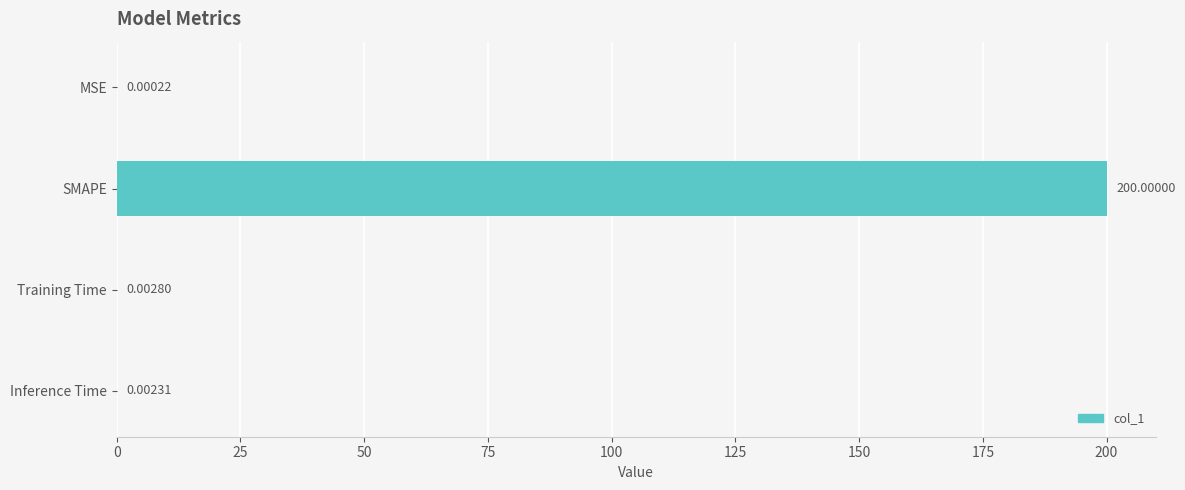

What is the sum of all values?

200.0